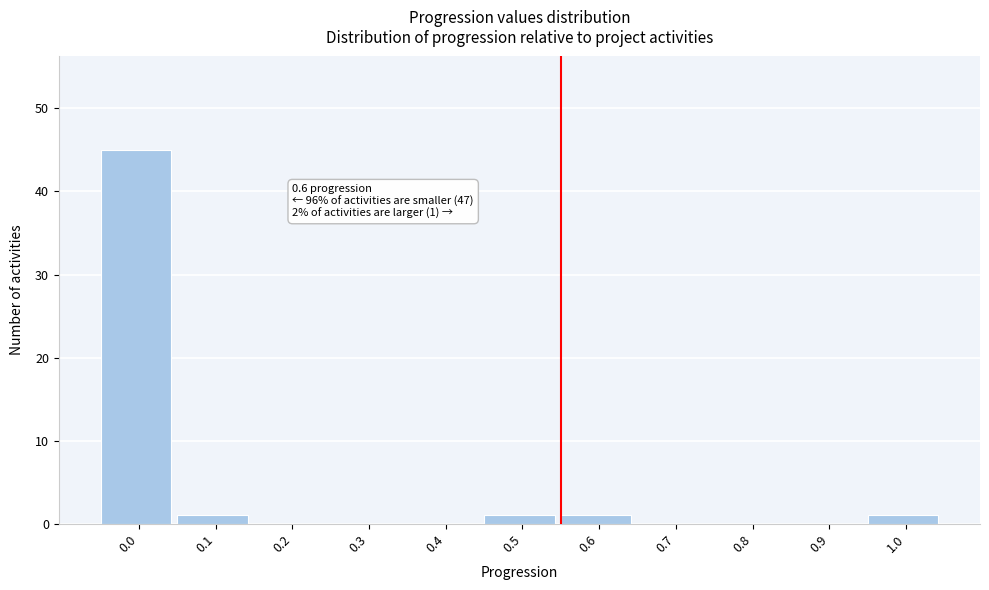

Reading right to left, list all the values displayed in this chart.

1.0=1	0.9=0	0.8=0	0.7=0	0.6=1	0.5=1	0.4=0	0.3=0	0.2=0	0.1=1	0.0=45